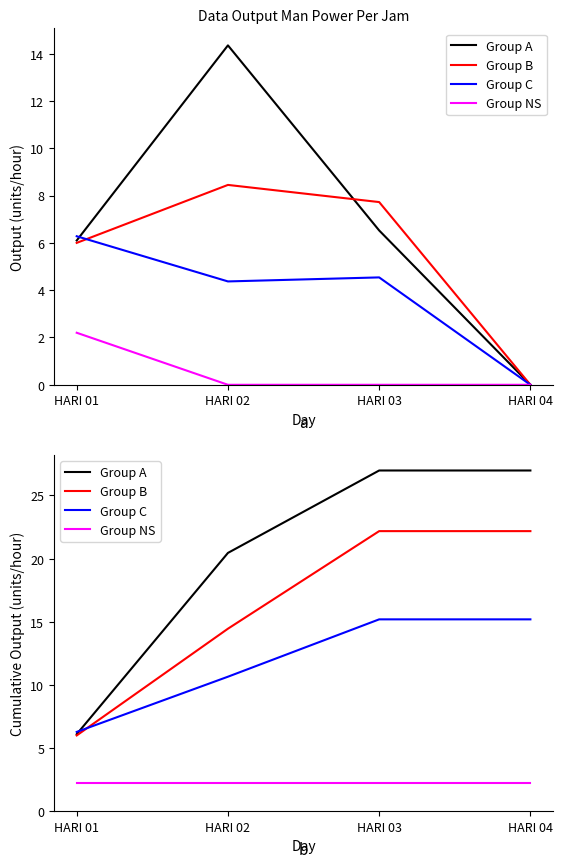

List the labels in order of Group NS value, largest first.

HARI 01, HARI 02, HARI 03, HARI 04